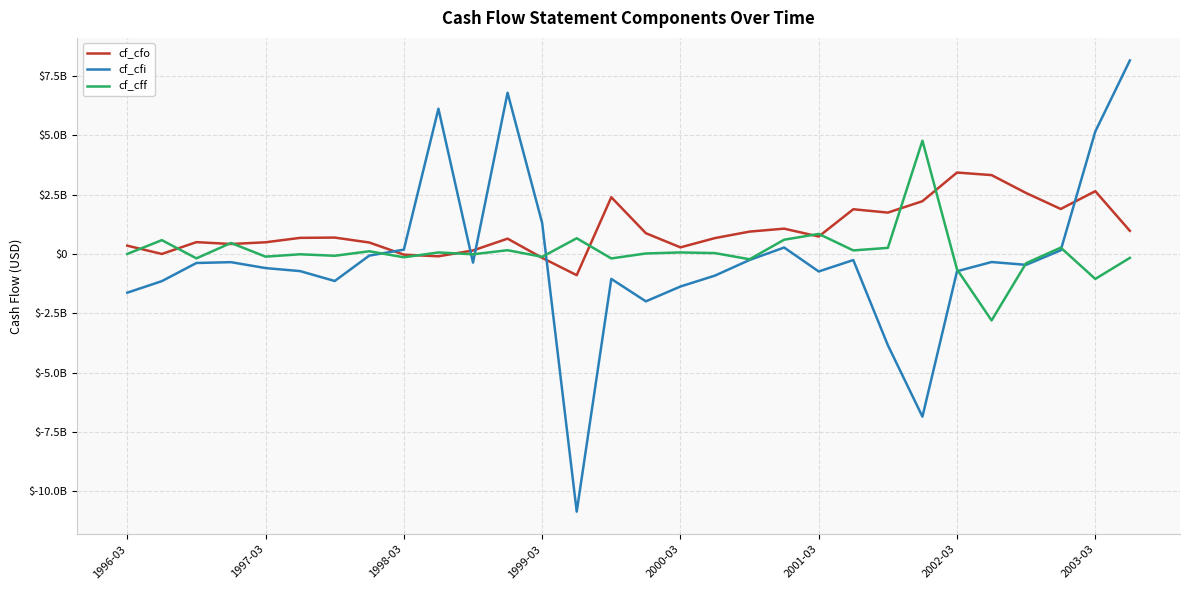

What are all the series names shown in the legend?

cf_cfo, cf_cfi, cf_cff